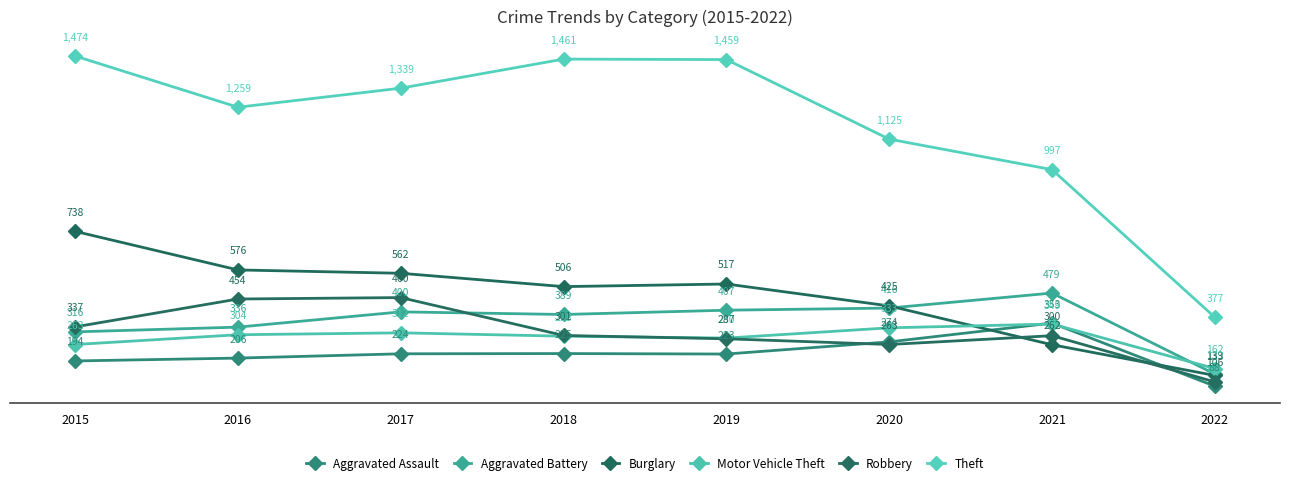

At which category is the sum across all series the highest?

2015